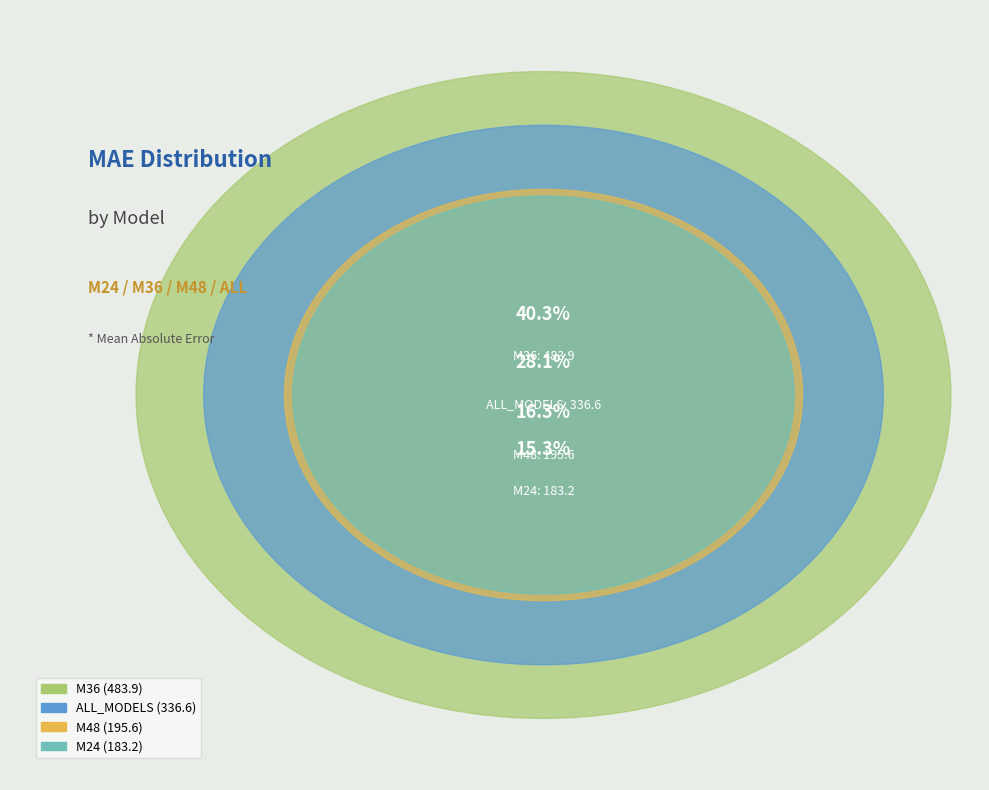

Does any single category account for the majority?

No